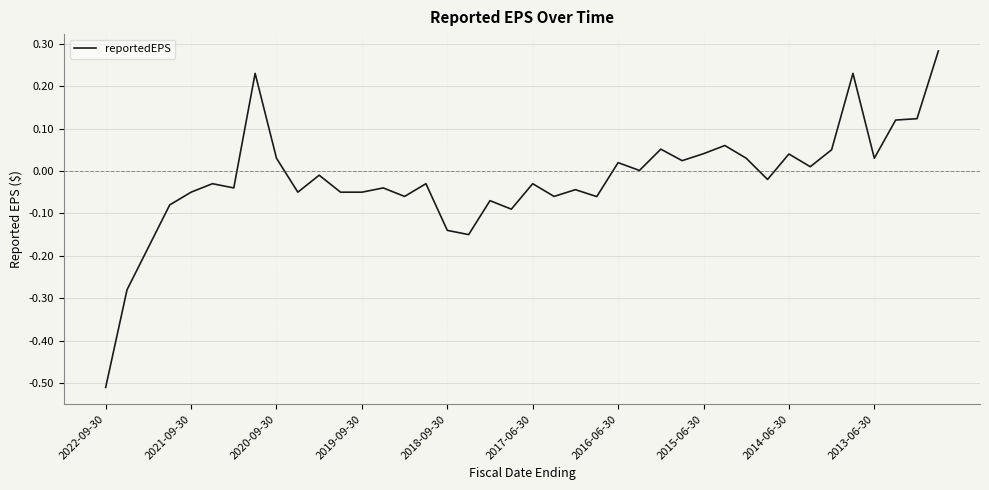

What is the difference between the maximum and minimum values?

0.8